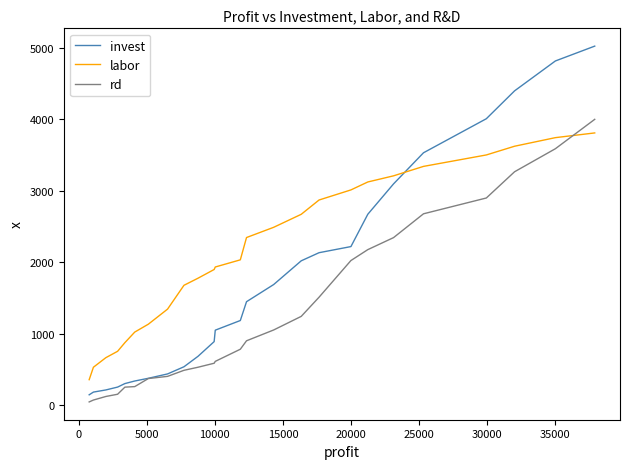

Which series has the largest total across all categories?

labor